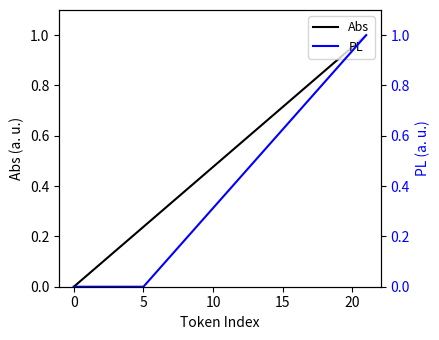

What is the sum of all PL values?

8.5